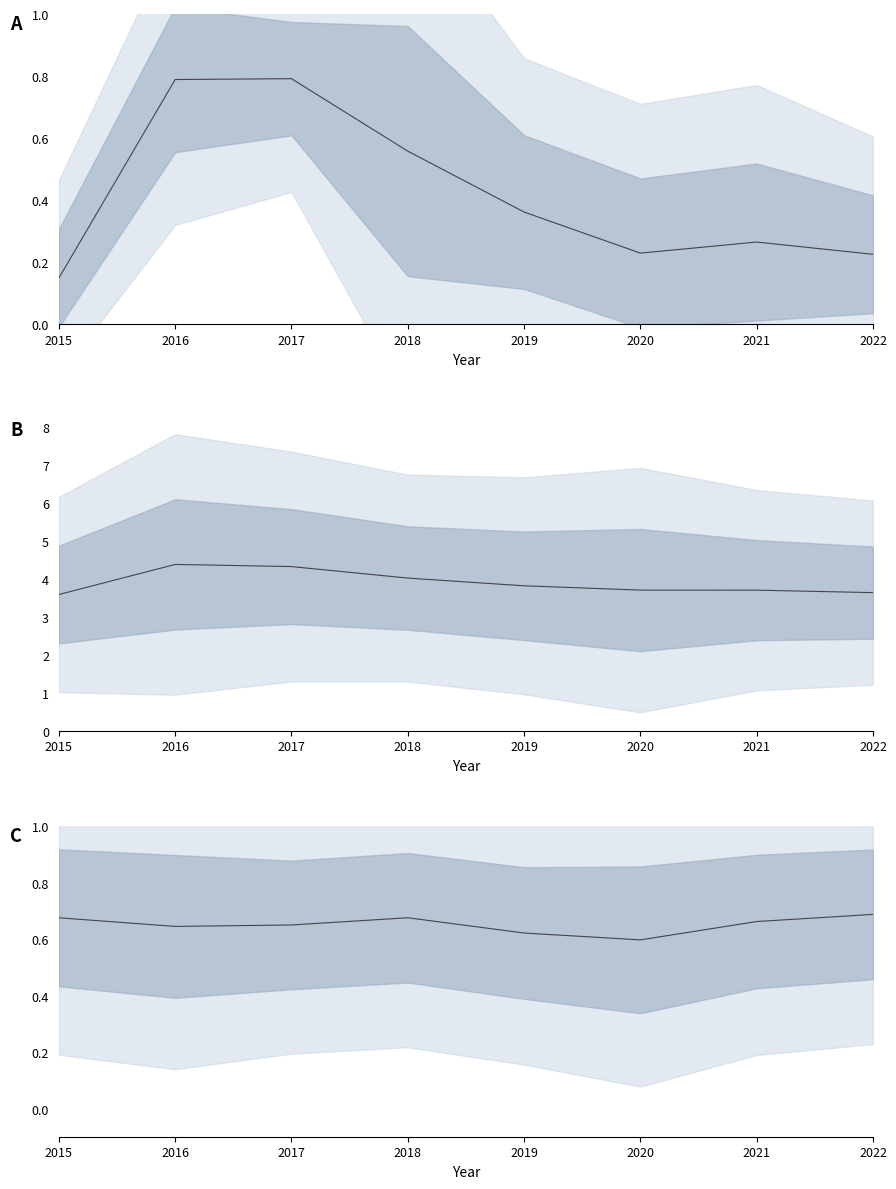

Does the chart have visible grid lines?

No